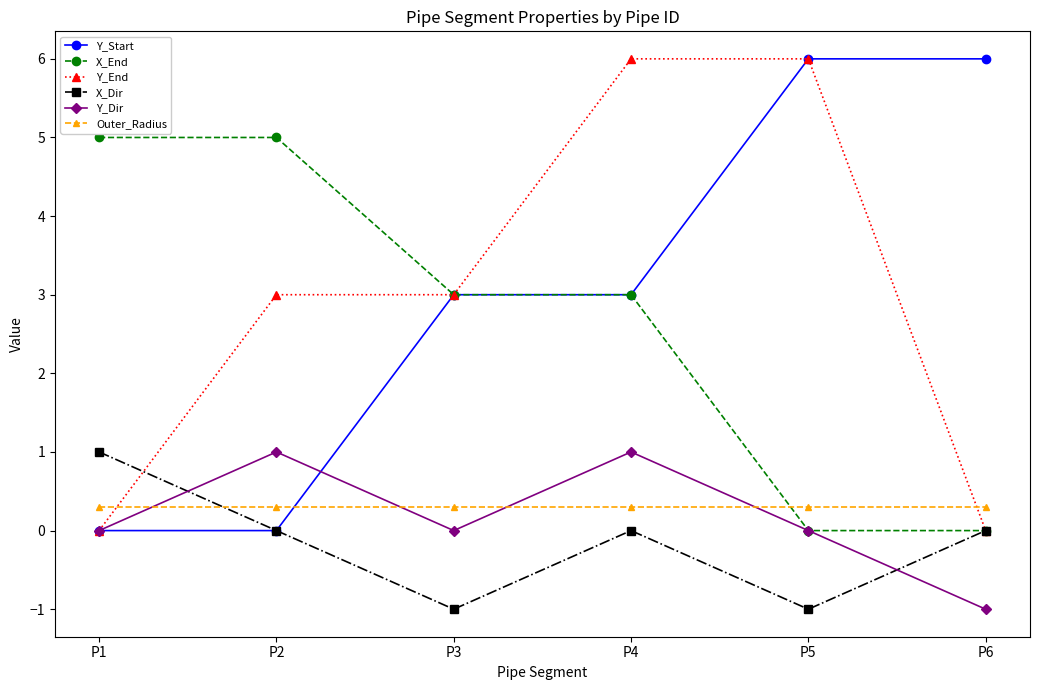

What is the spread (max minus min) of values at P3?

4.0